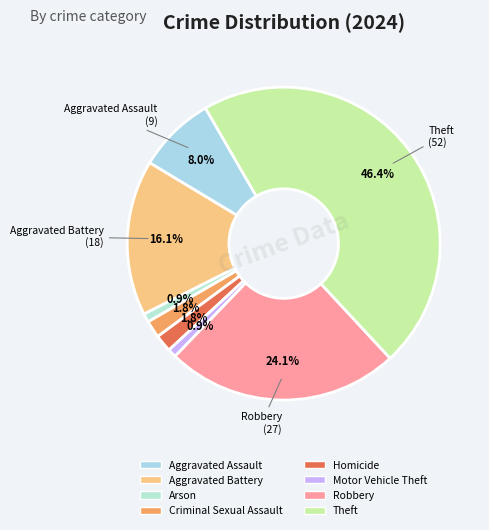

To the nearest percent, what portion does Theft represent?

46%